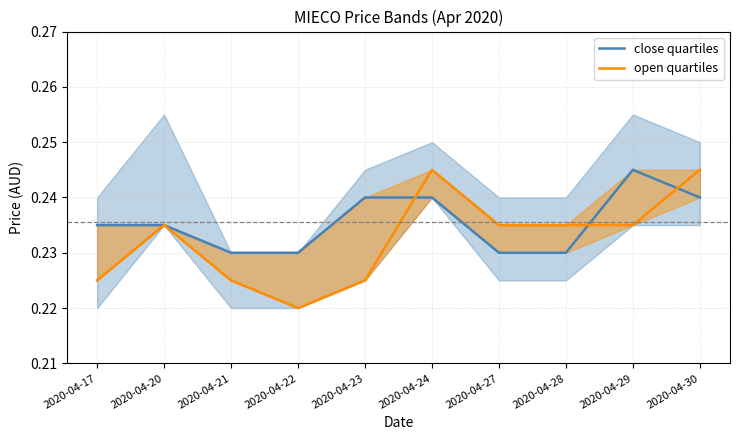

Reading right to left, list all the values displayed in this chart.

close quartiles: 2020-04-30=0.2	2020-04-29=0.2	2020-04-28=0.2	2020-04-27=0.2	2020-04-24=0.2	2020-04-23=0.2	2020-04-22=0.2	2020-04-21=0.2	2020-04-20=0.2	2020-04-17=0.2
open quartiles: 2020-04-30=0.2	2020-04-29=0.2	2020-04-28=0.2	2020-04-27=0.2	2020-04-24=0.2	2020-04-23=0.2	2020-04-22=0.2	2020-04-21=0.2	2020-04-20=0.2	2020-04-17=0.2